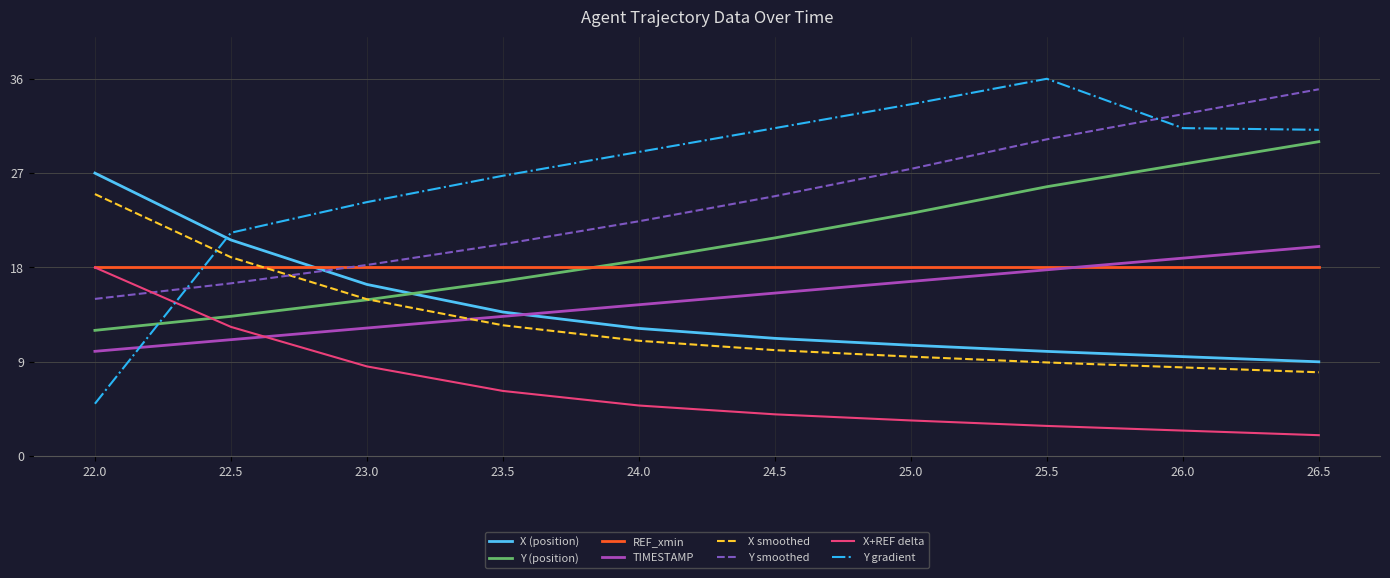

Which series has the largest range (max minus min)?

Y gradient